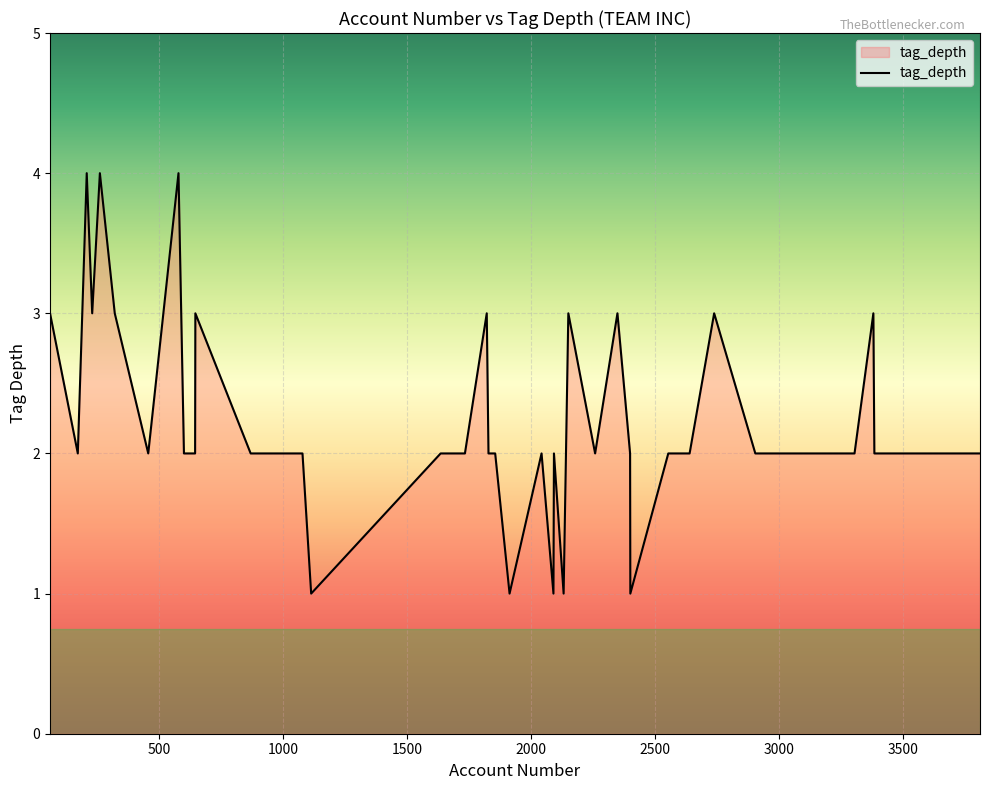

What is the greatest value displayed?

4